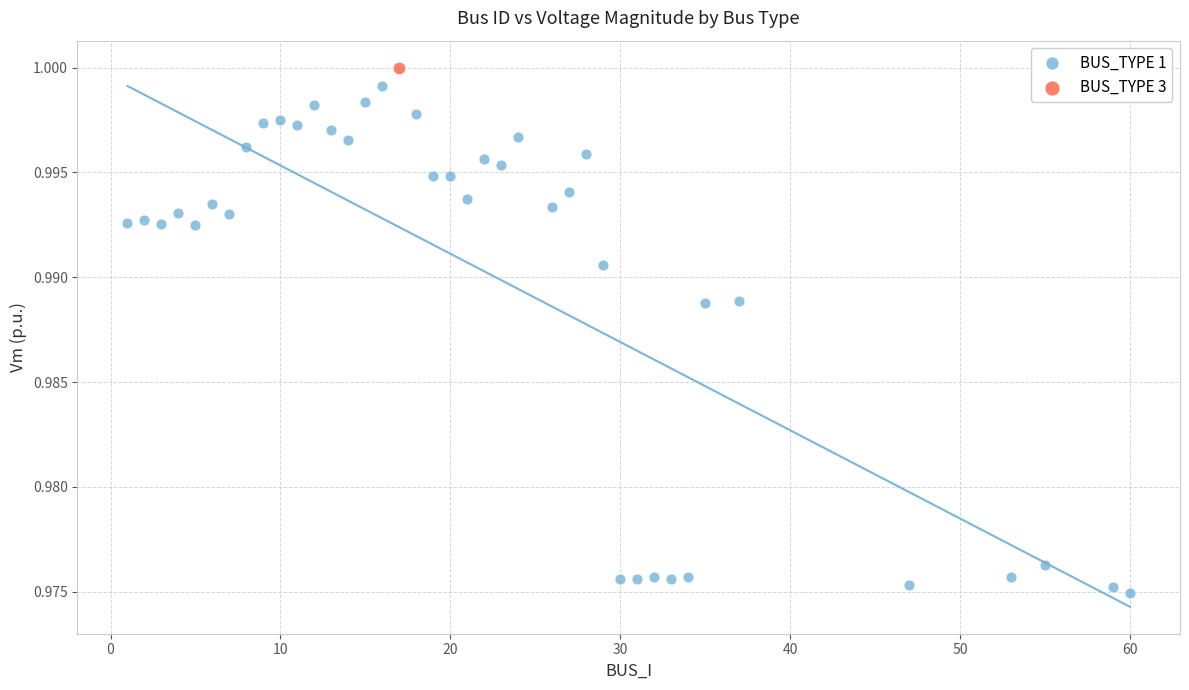

What are all the series names shown in the legend?

BUS_TYPE 1, BUS_TYPE 3